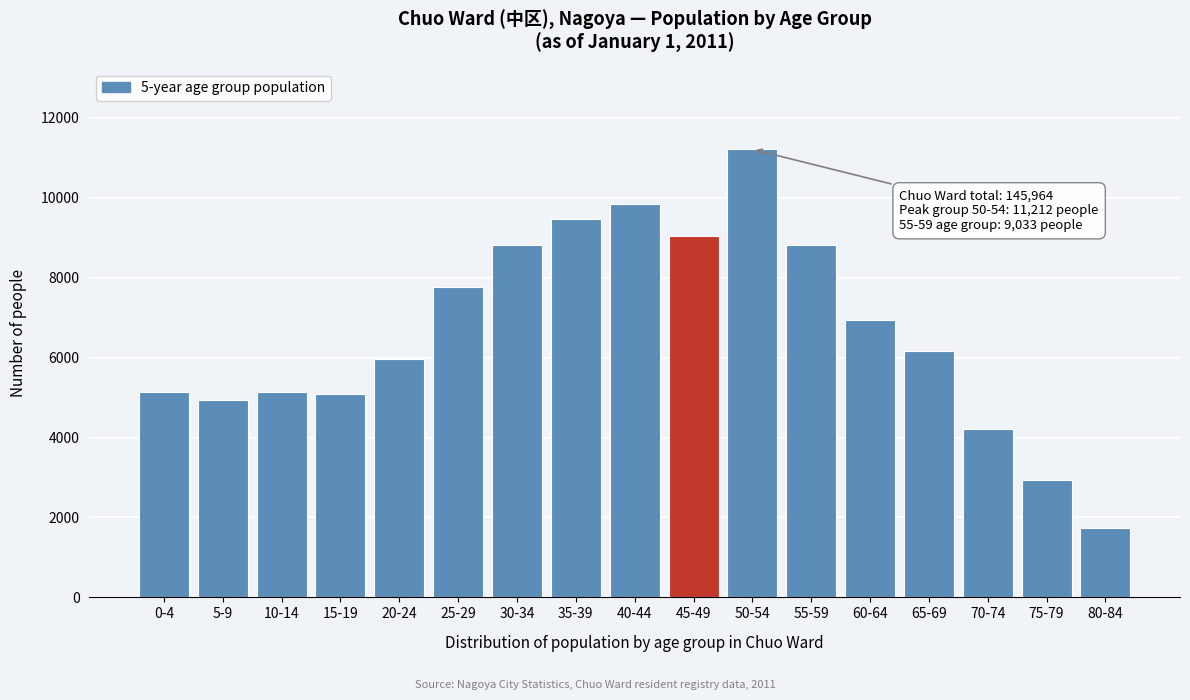

What is the difference between the values at 35-39 and 70-74?

5236